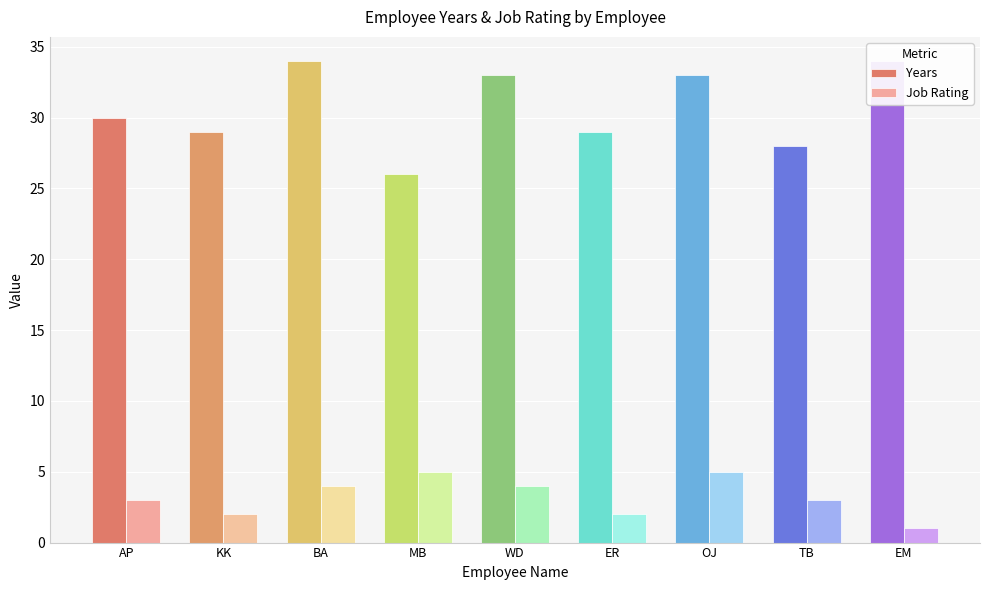

What is the smallest value displayed?

1